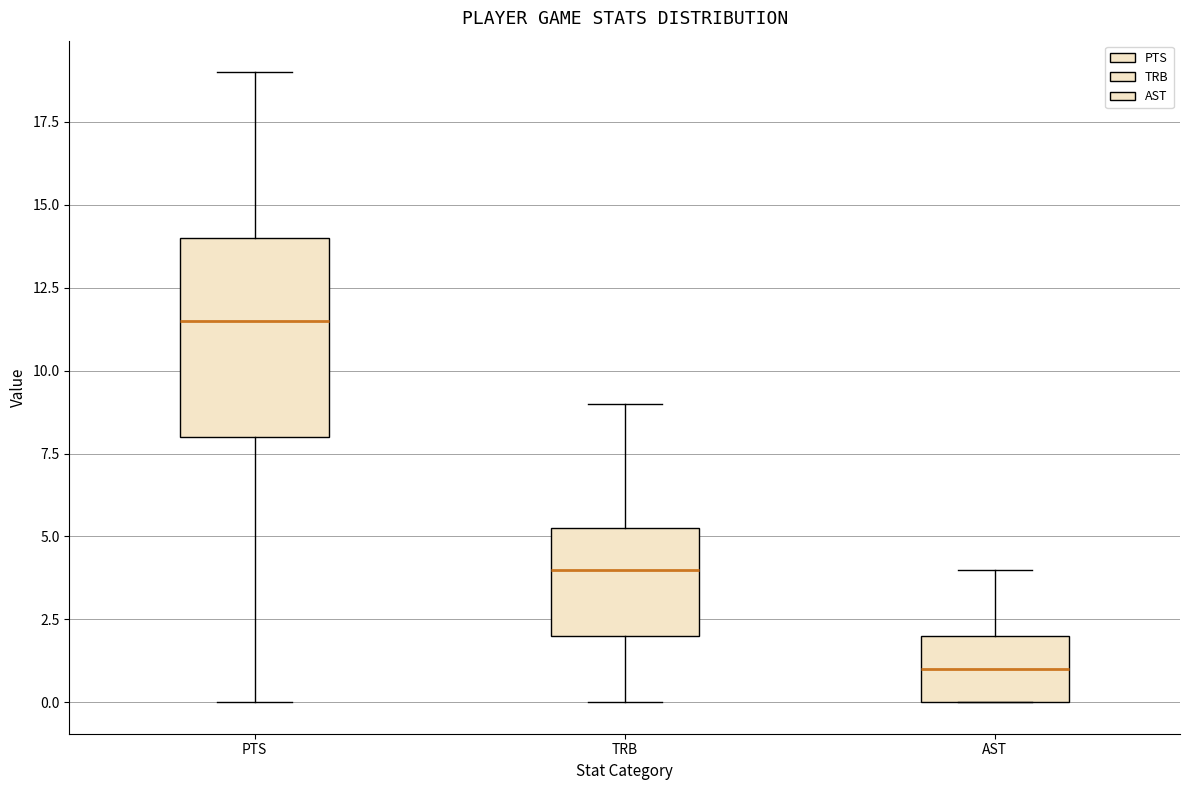

Which box is the tallest, from its lower edge to its upper edge?

PTS